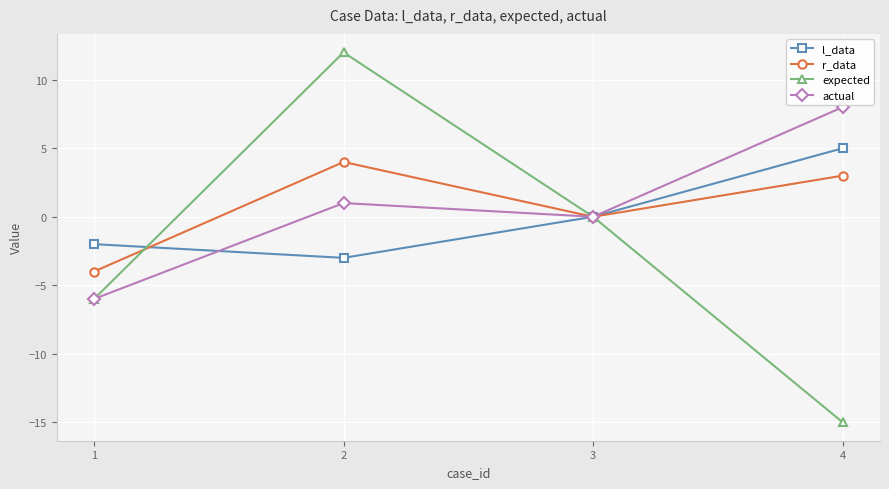

In r_data, how many points are lower than both neighbors (excluding endpoints)?

1